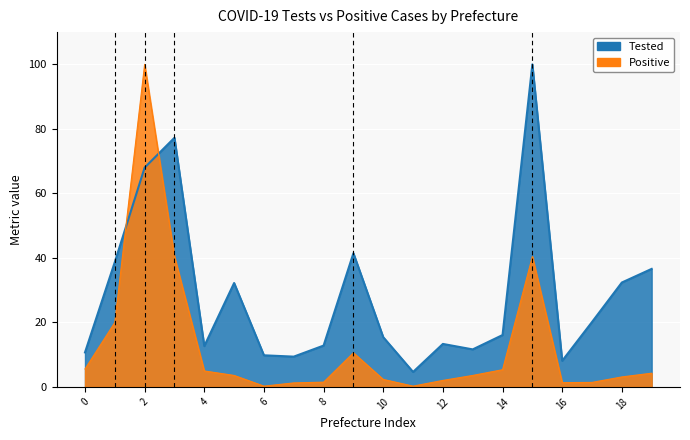

Is it true that Positive equals 4.5 at 広島県?

False